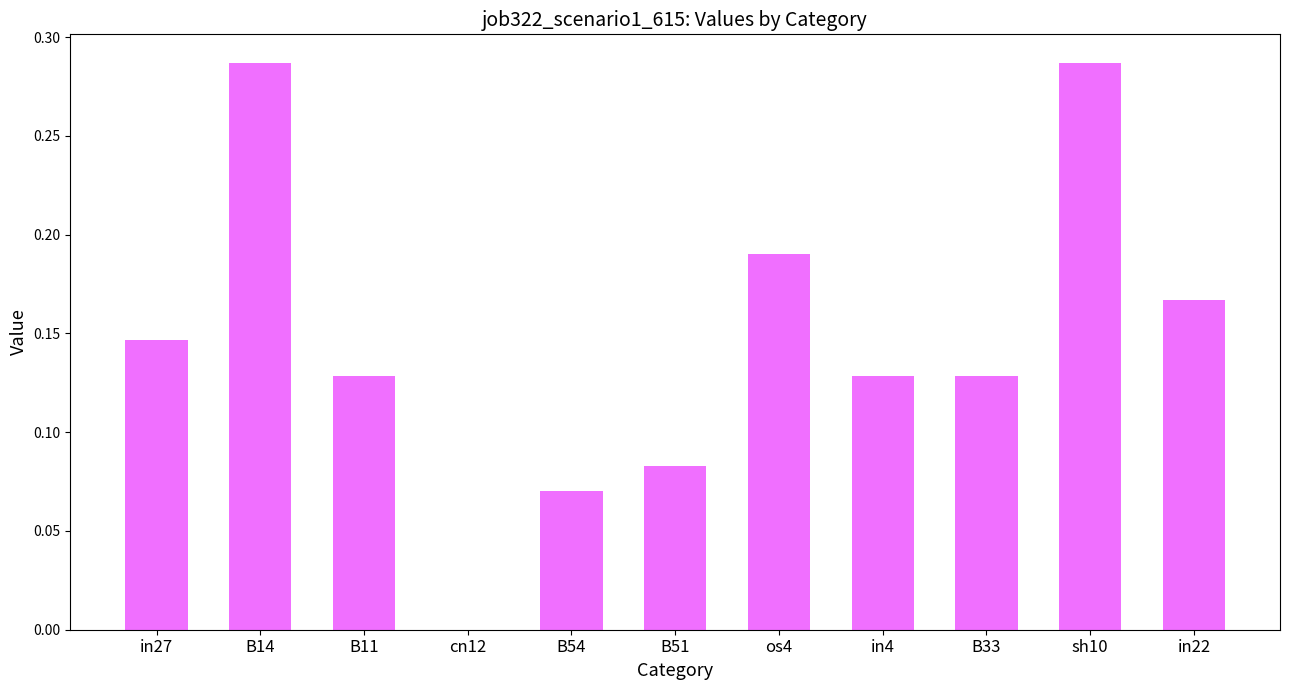

Between os4 and B11, which is larger?

os4